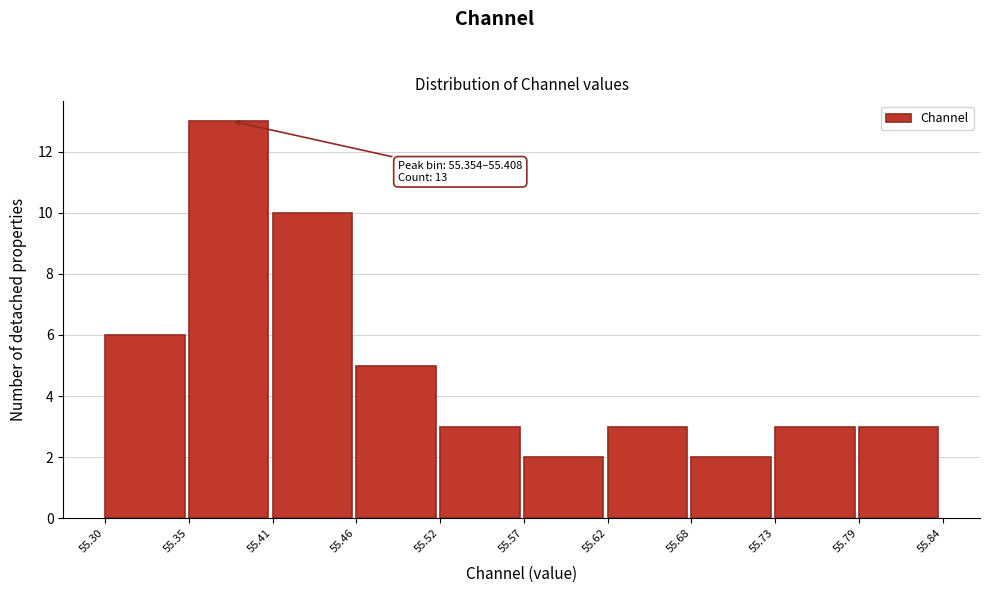

Which range on the x-axis has the tallest bar?

55.35 to 55.41